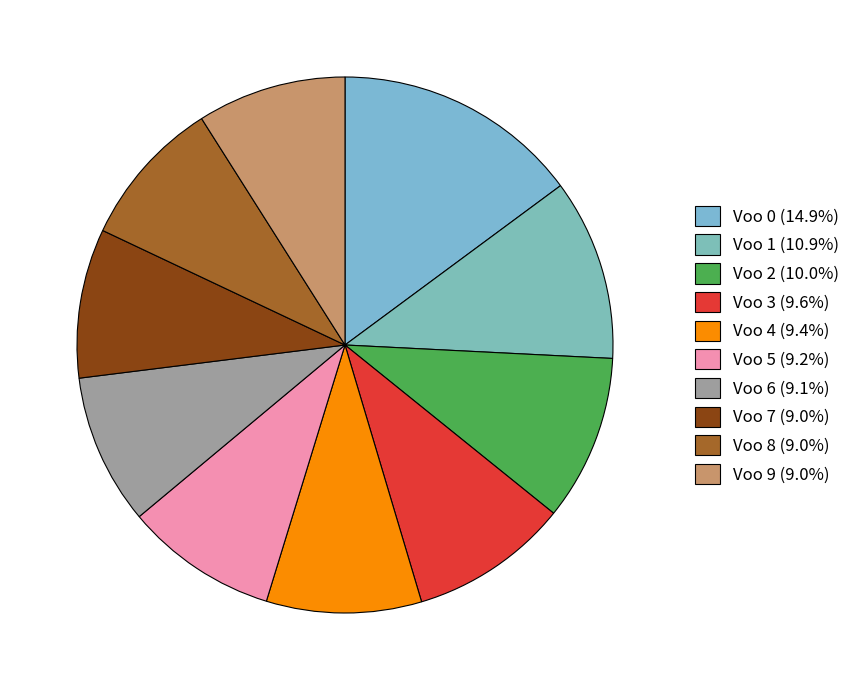

What percentage is NOT represented by Voo 8?

91.0%